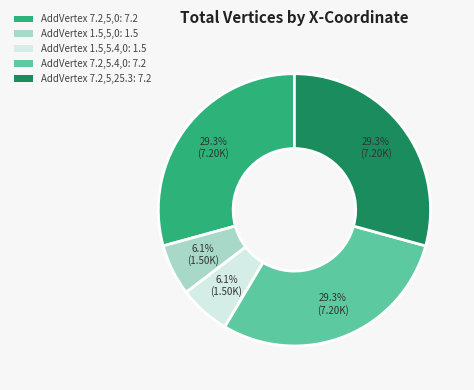

What is the ratio of the value at AddVertex 7.2,5,0: 7.2 to the value at AddVertex 1.5,5.4,0: 1.5?

4.8